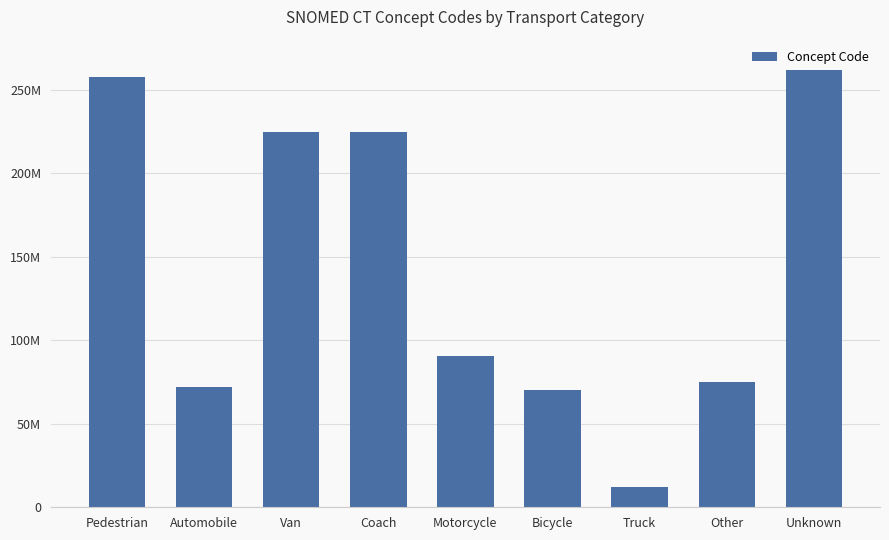

The chart shows a value of 70224005 at Bicycle. True or false?

True